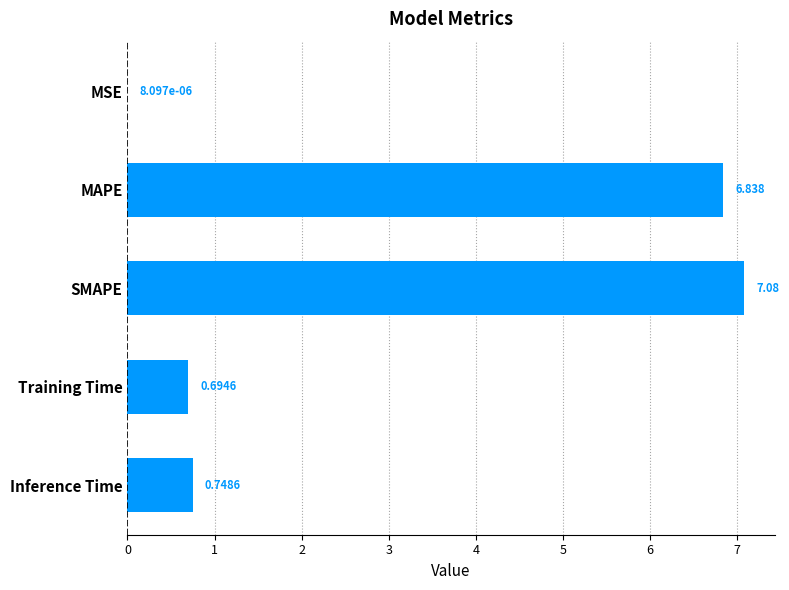

Are the bars grouped side by side (vs. stacked)?

No